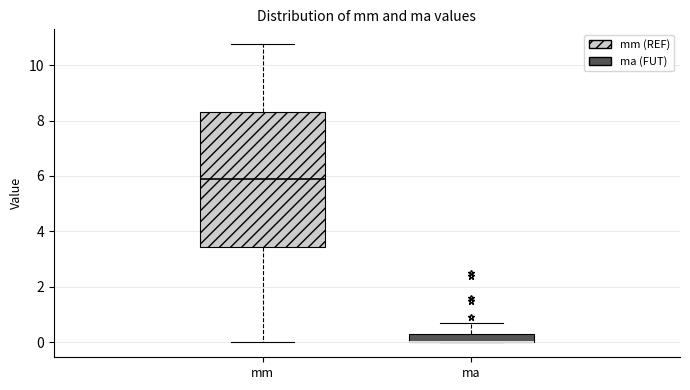

Comparing the boxes themselves (not the whiskers), which one is the tallest?

mm